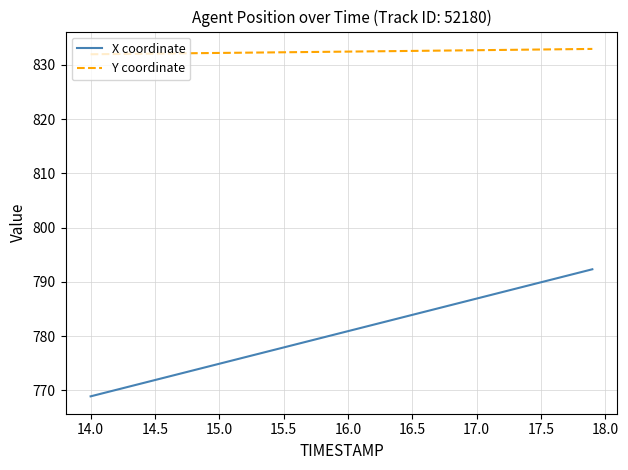

Which series has the largest range (max minus min)?

X coordinate